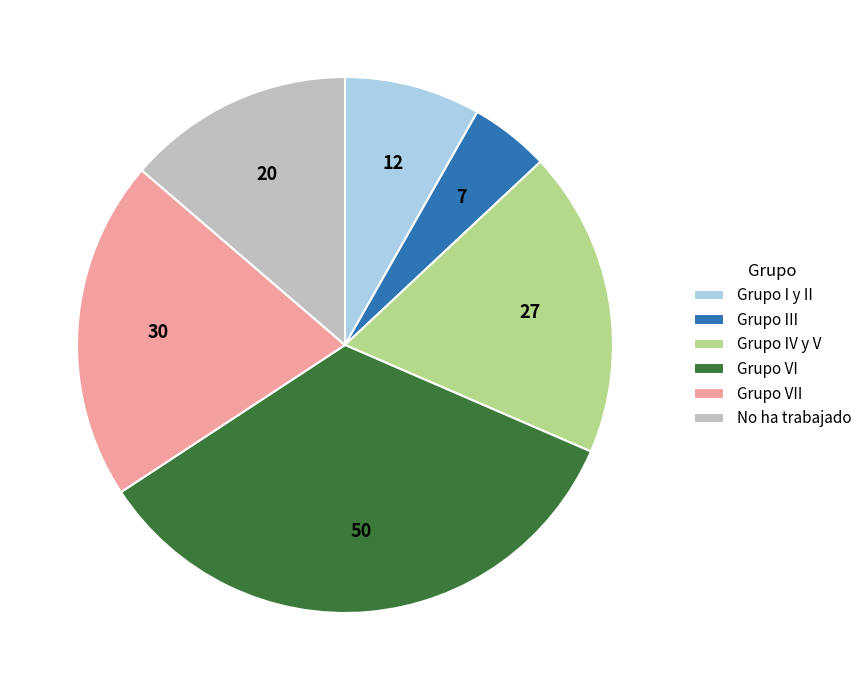

Is it true that Grupo IV y V is 26% of the pie?

False